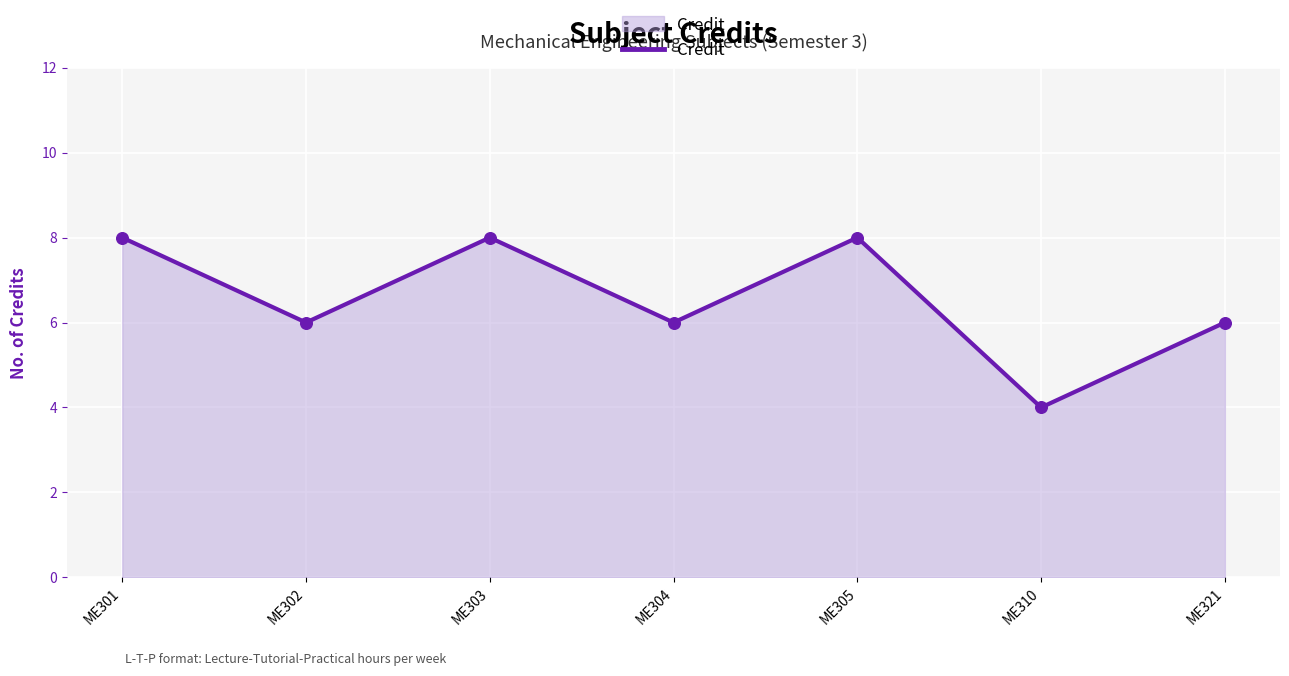

What is the ratio of the value at ME304 to the value at ME310?

1.5